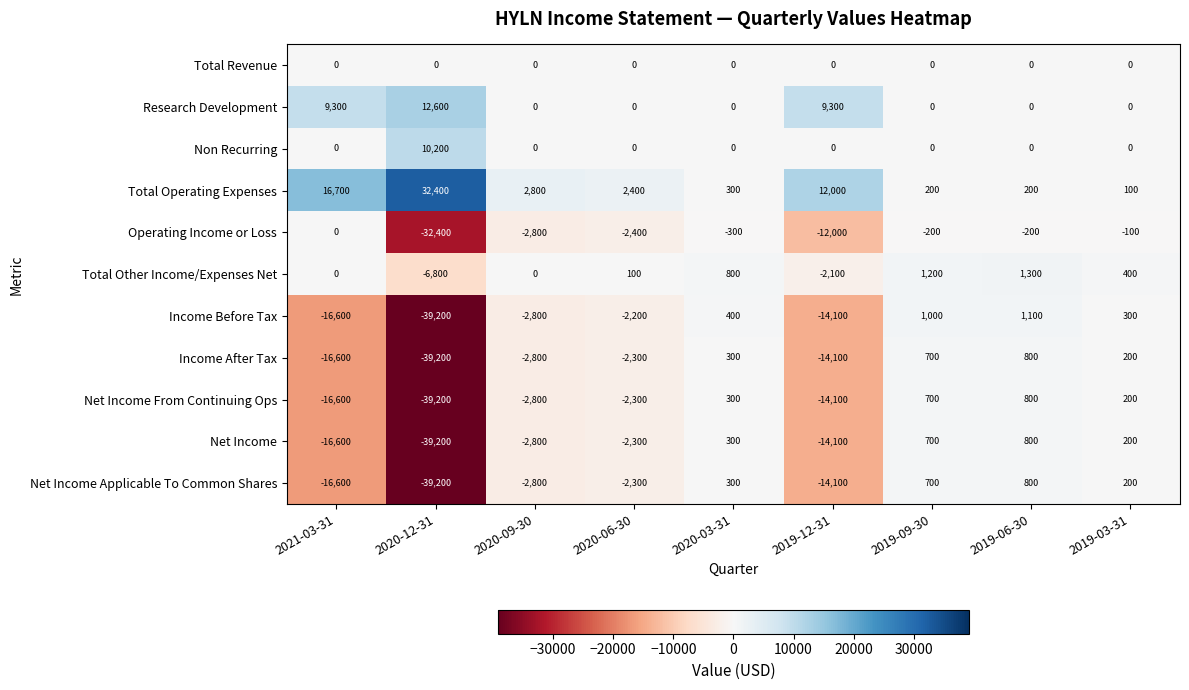

Which series has the widest spread of values?

Income Before Tax